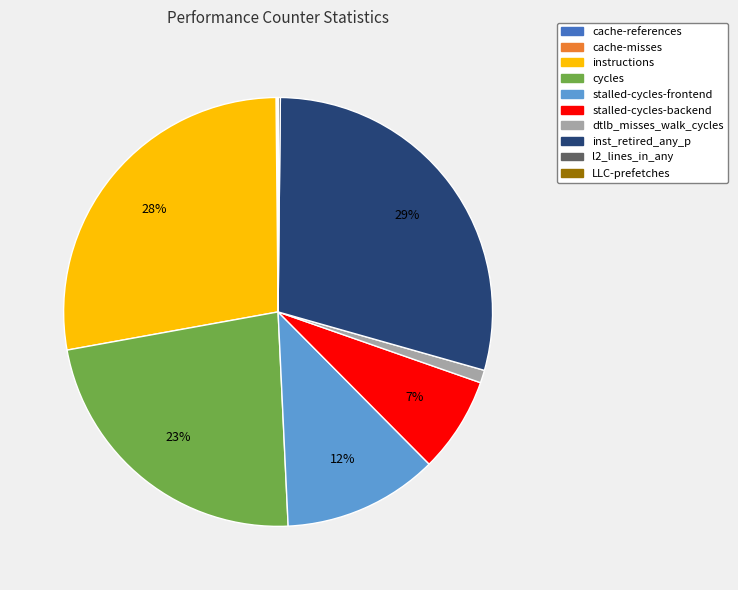

Which category has the biggest portion of the pie?

inst_retired_any_p